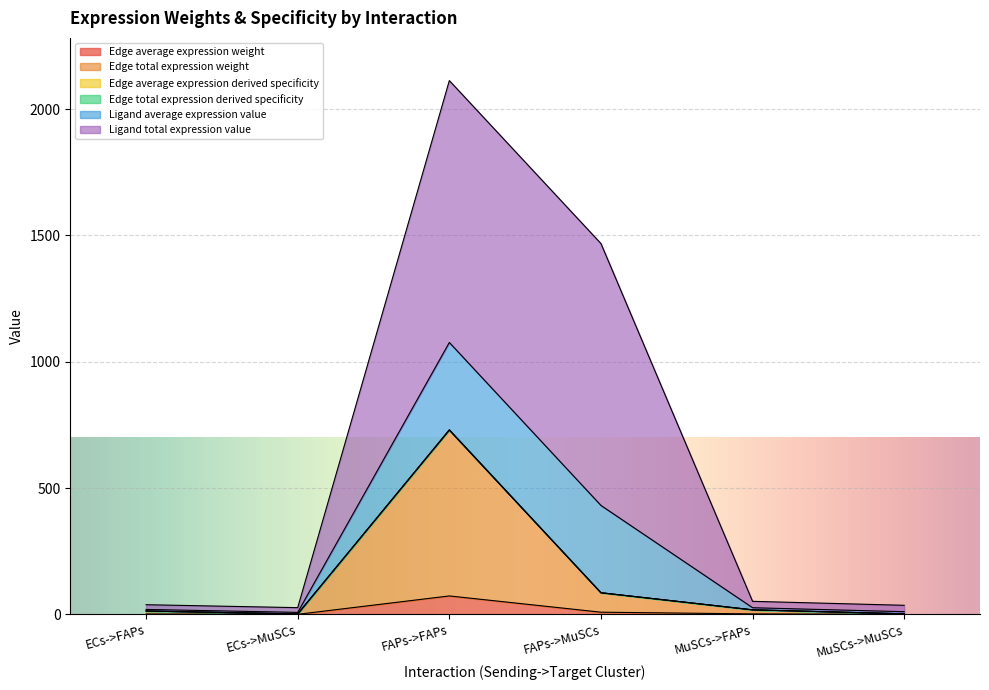

Rank the categories by Edge average expression derived specificity value from lowest to highest.

ECs->MuSCs, MuSCs->MuSCs, ECs->FAPs, MuSCs->FAPs, FAPs->MuSCs, FAPs->FAPs